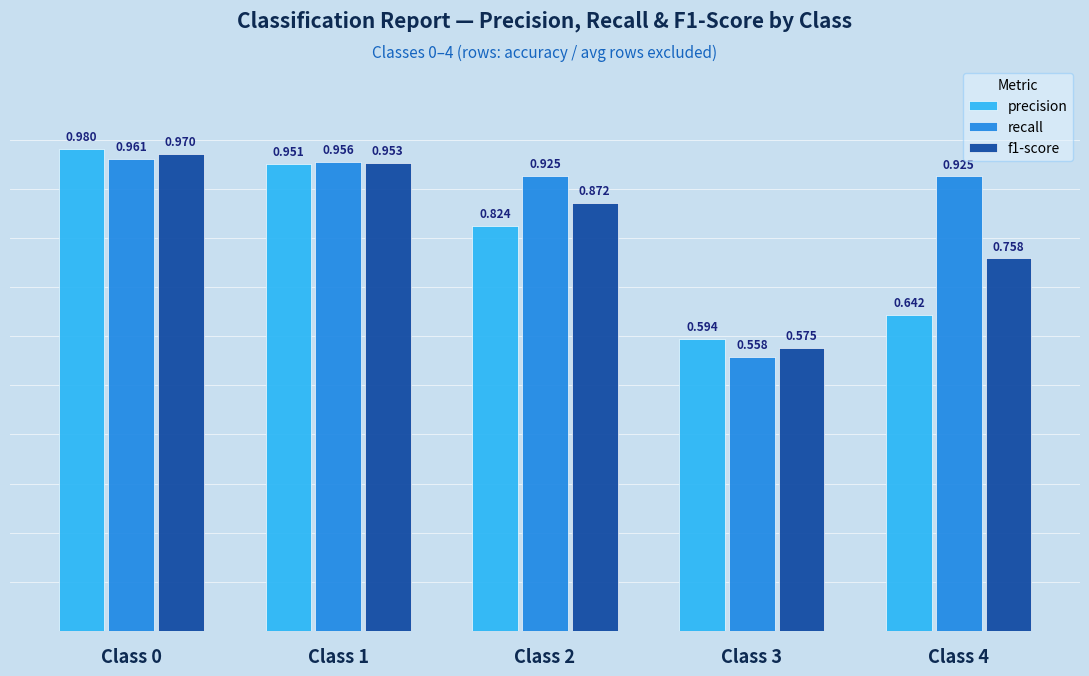

Is the value of recall at Class 2 greater than the value of precision at Class 0?

No